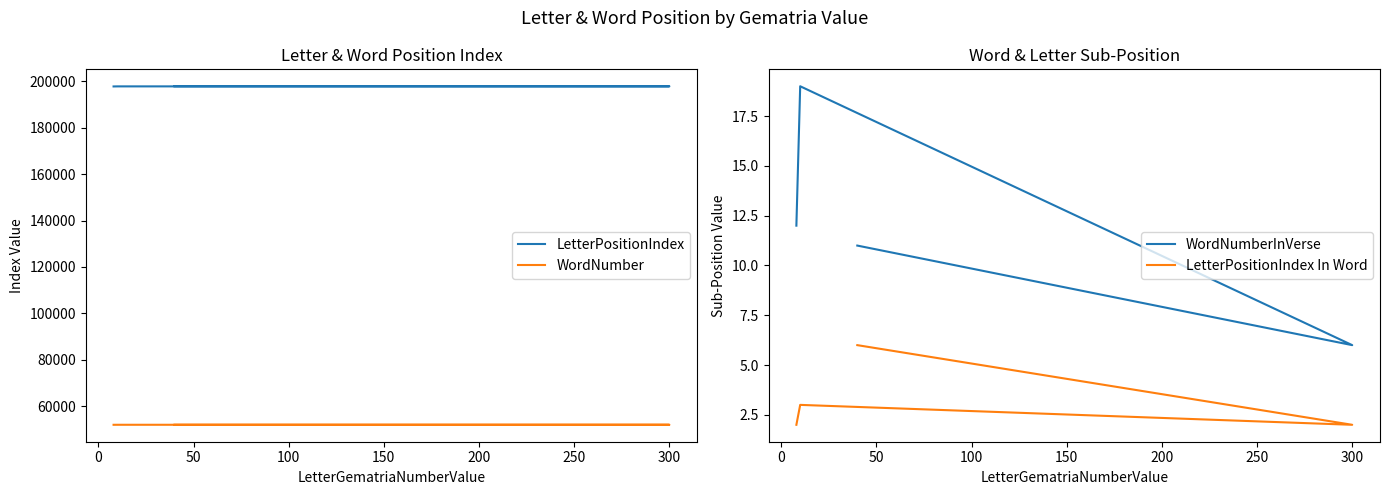

Is the value of WordNumberInVerse at 50 greater than the value of WordNumber at 100?

No